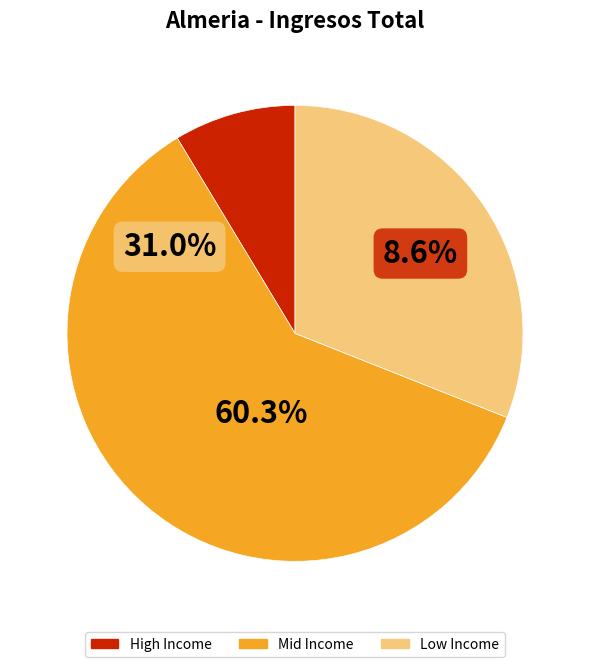

Is there a majority slice in this chart?

Yes